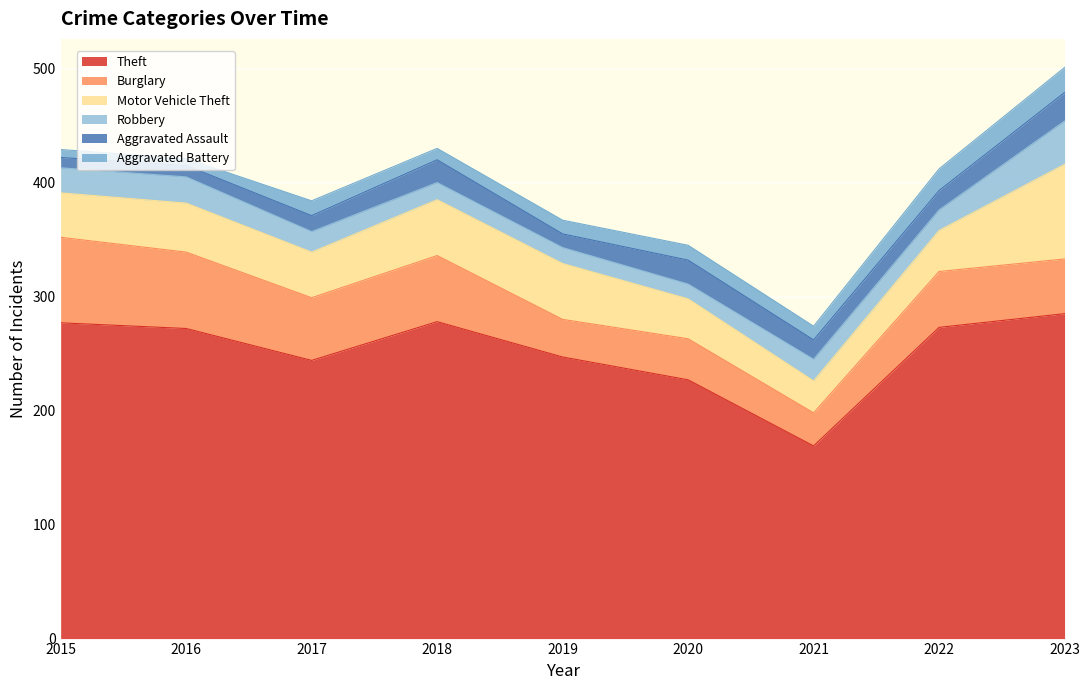

At which category is the sum across all series the highest?

2023